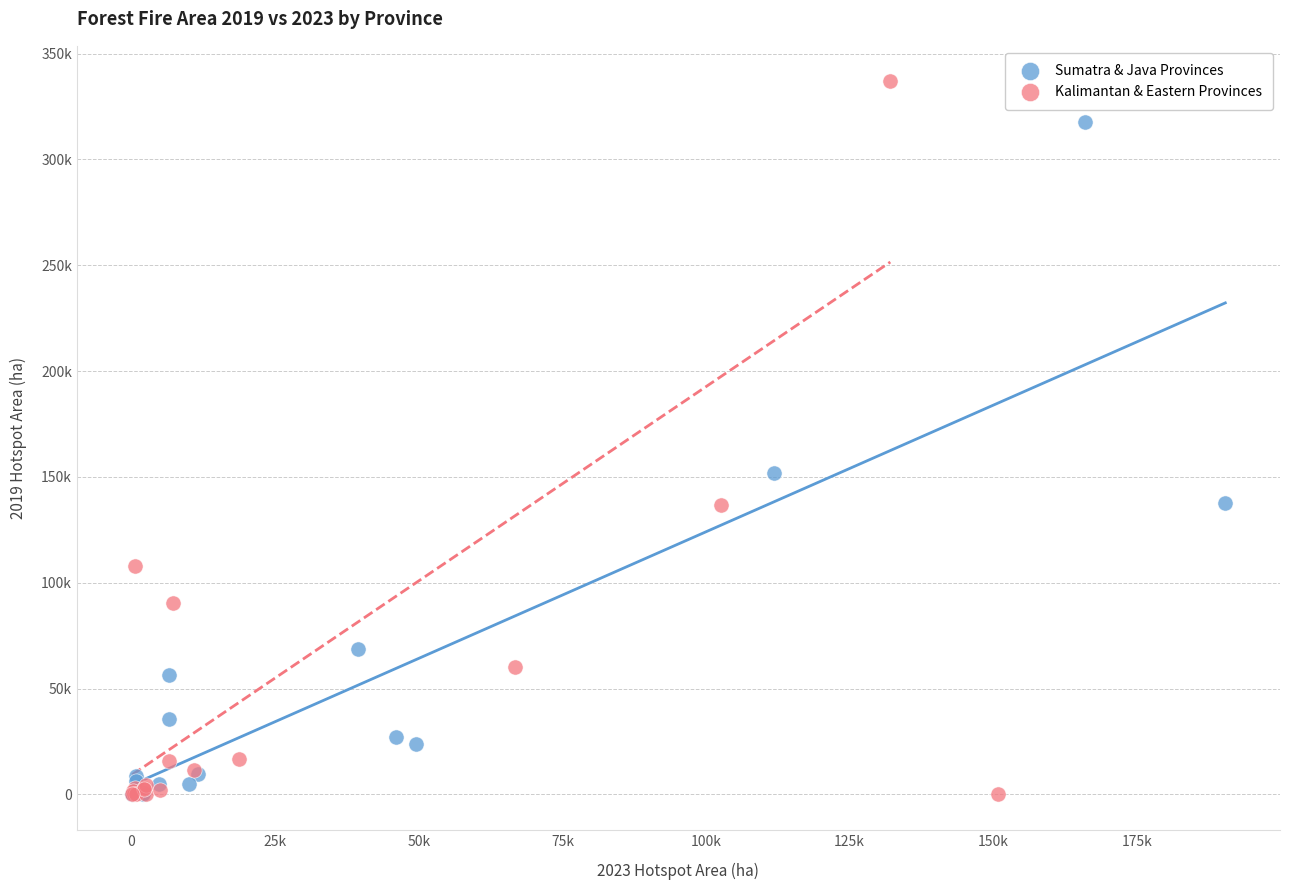

Which series reaches the maximum Y coordinate?

Kalimantan & Eastern Provinces